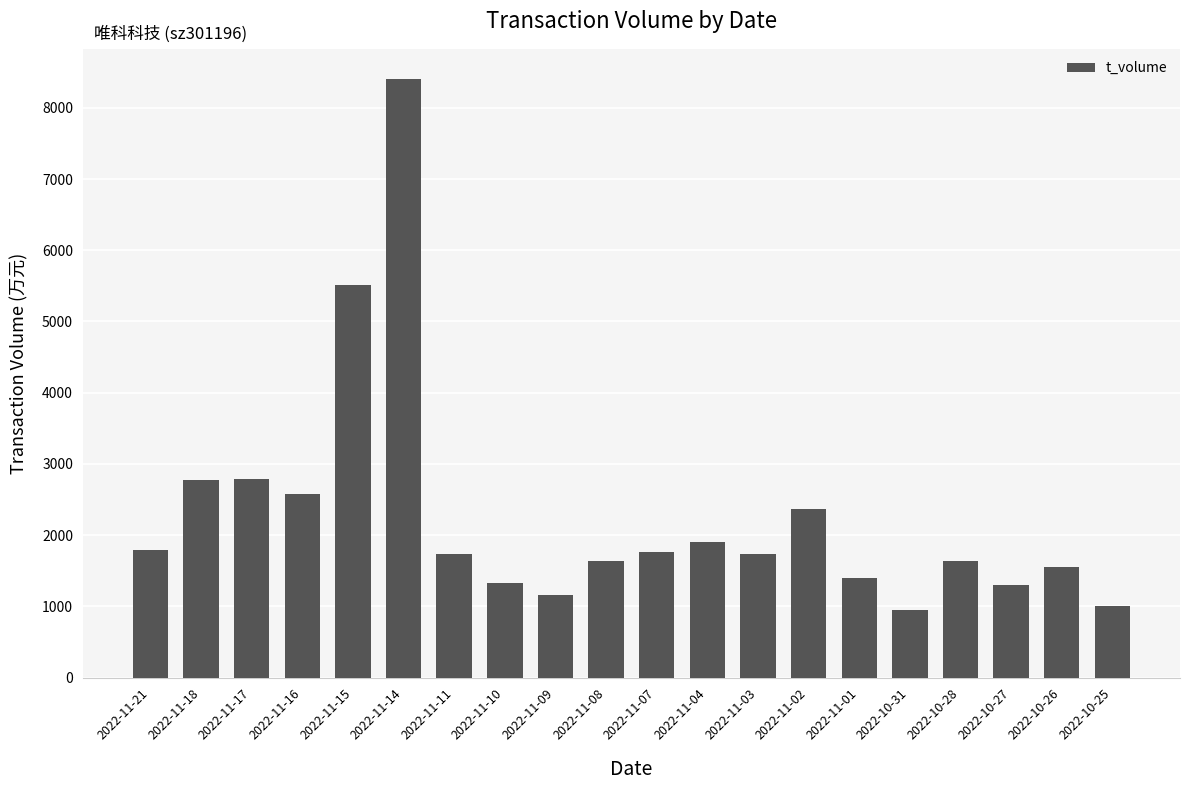

What is the difference between the maximum and minimum values?

7464